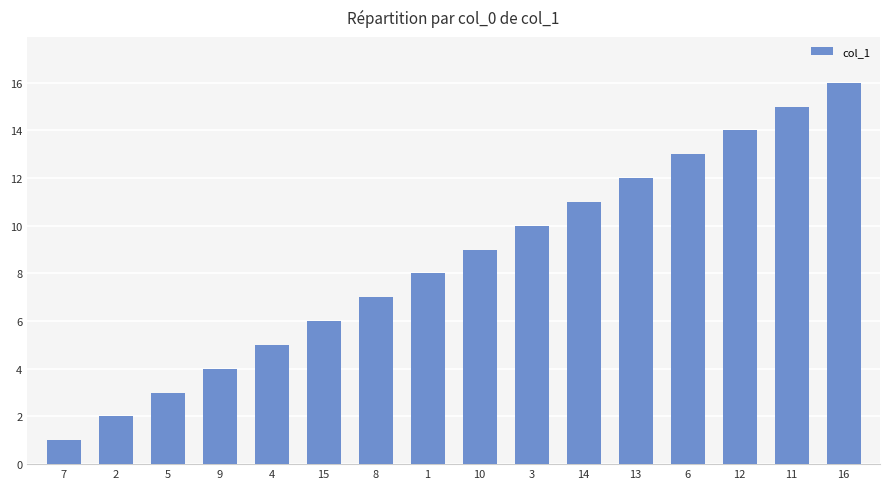

How many categories are shown in the chart?

16